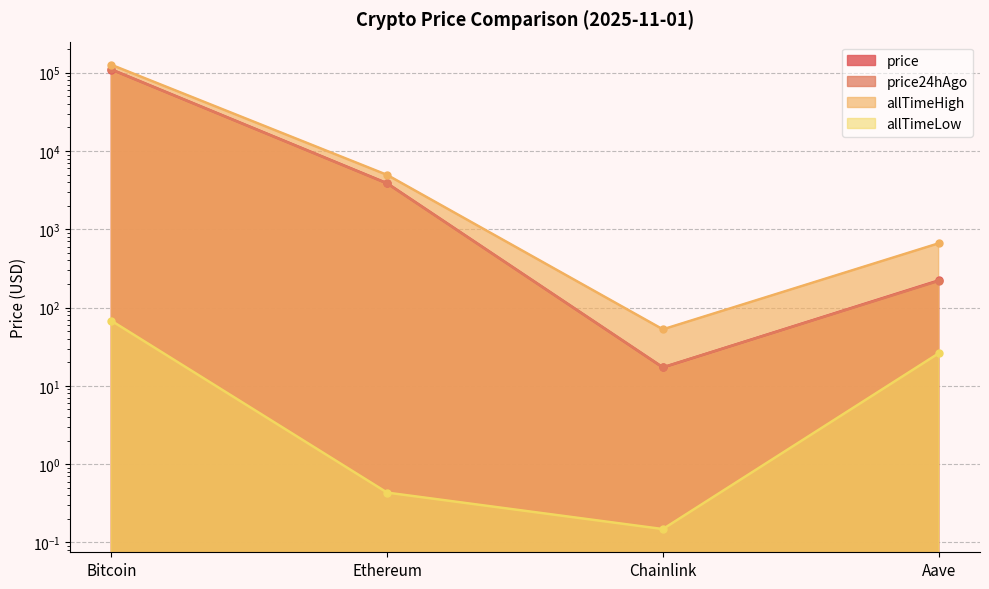

At how many categories does at least one series exceed 56699?

1